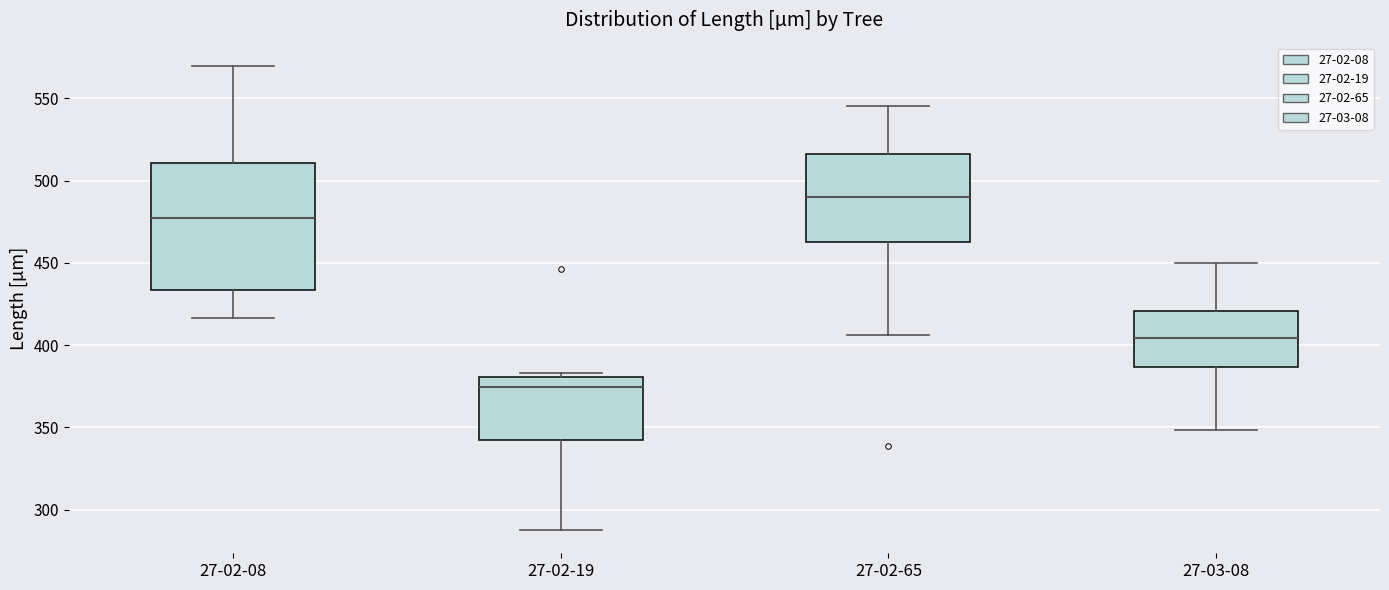

Reading left to right, transcribe this box plot: for each box, give where its median line is, the range the box spans, and where its two whiskers end, as read against the y-axis. The values are not printed on the chart, so give them approximately, as read against the axis.

27-02-08: median 475, box 435 to 510, whiskers 415 to 570
27-02-19: median 375, box 345 to 380, whiskers 290 to 385
27-02-65: median 490, box 465 to 515, whiskers 405 to 545
27-03-08: median 405, box 385 to 420, whiskers 350 to 450